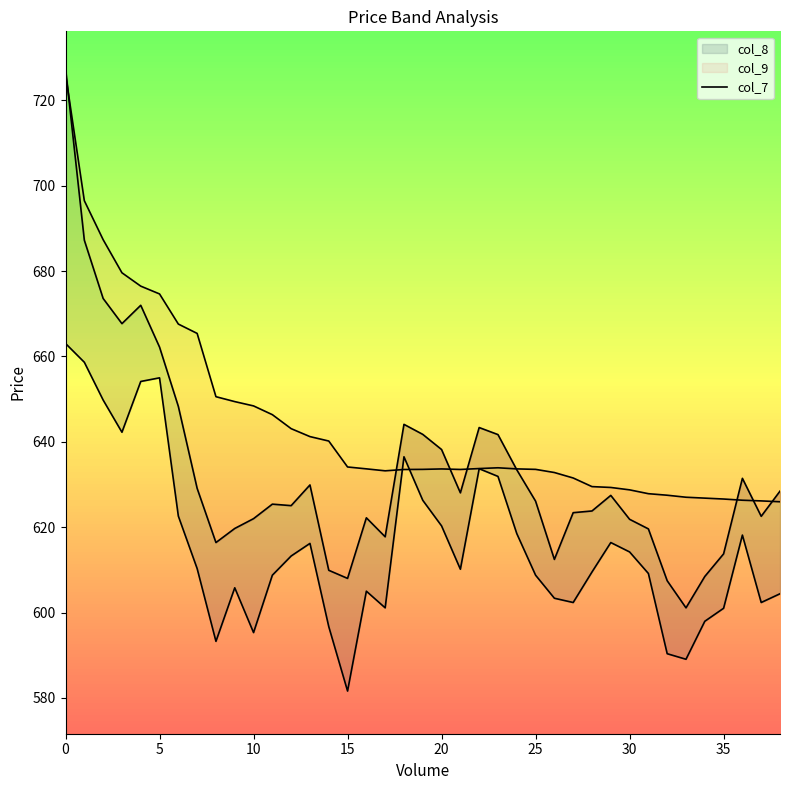

What is the sum of all values?

25129.4